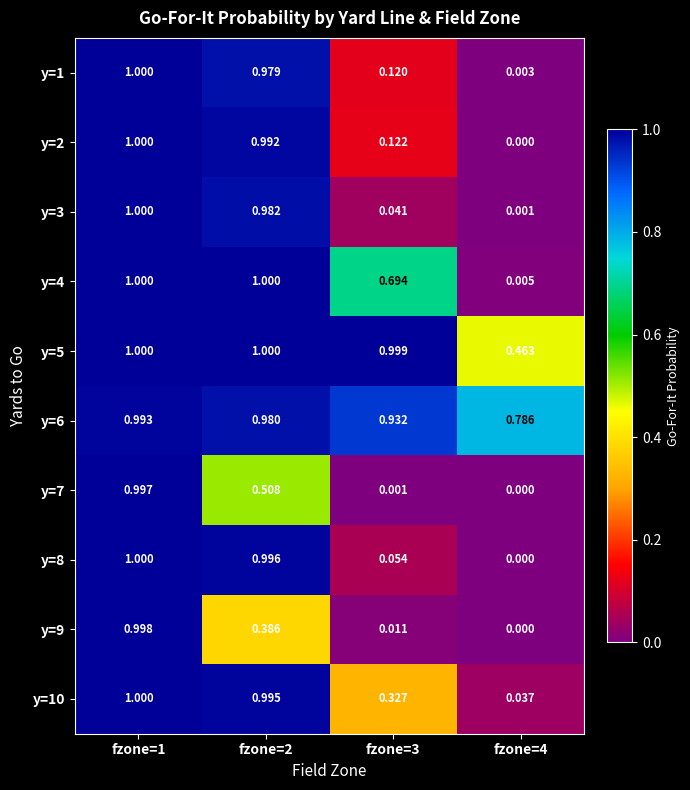

Is the value of y=7 at fzone=3 greater than the value of y=4 at fzone=2?

No